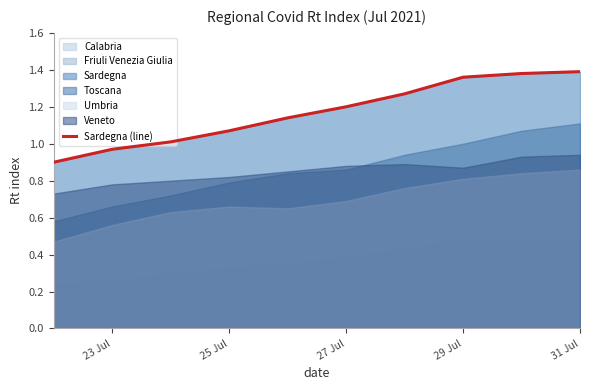

What is the value of the 4th point from the left?

1.1